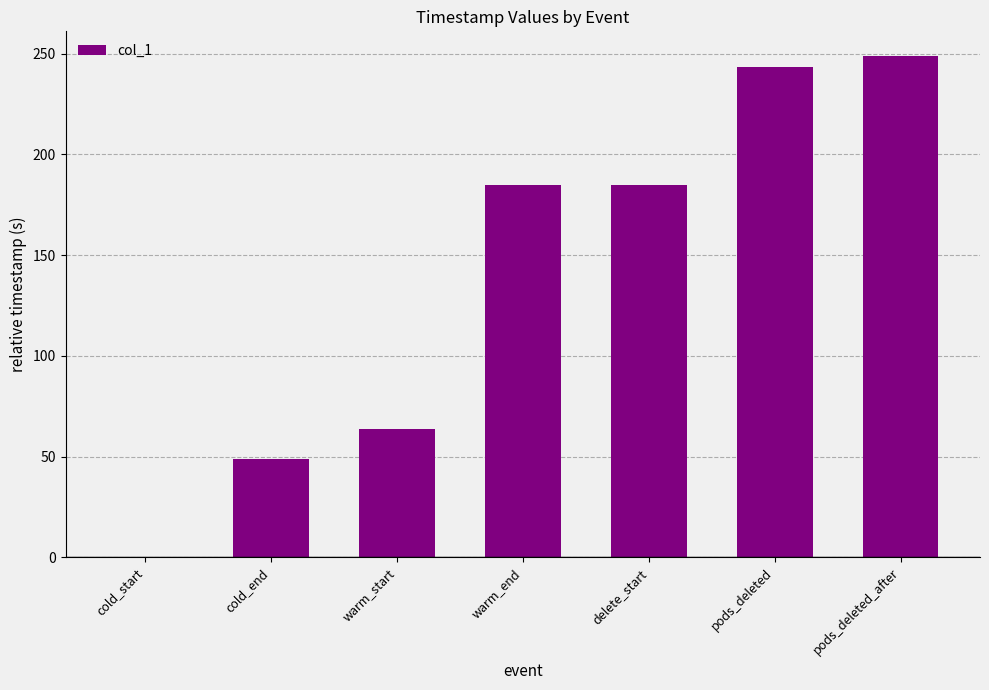

How many series are shown in this chart?

1